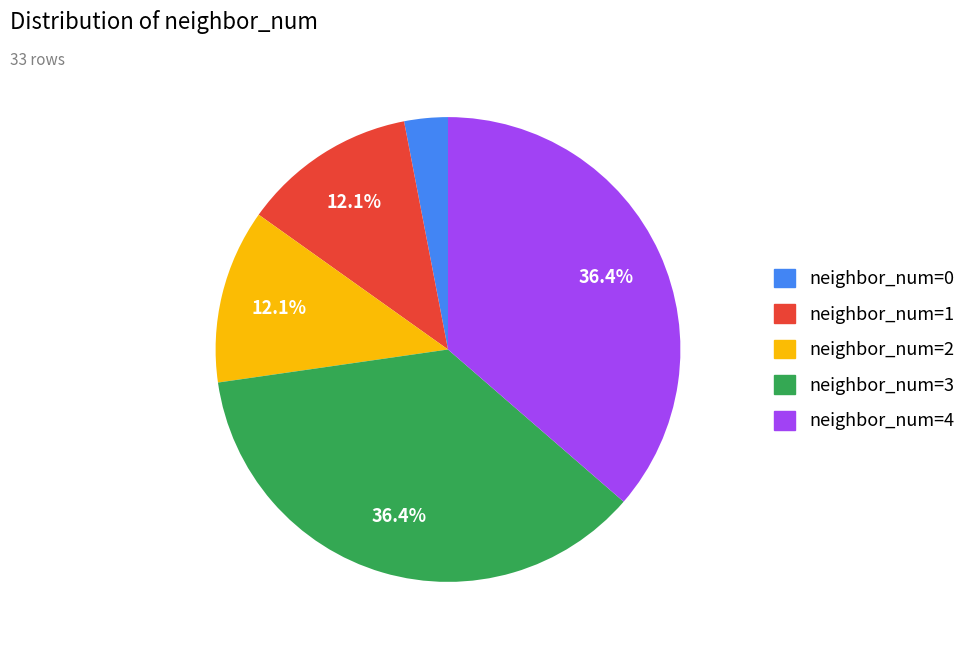

Between neighbor_num=3 and neighbor_num=2, which is larger?

neighbor_num=3